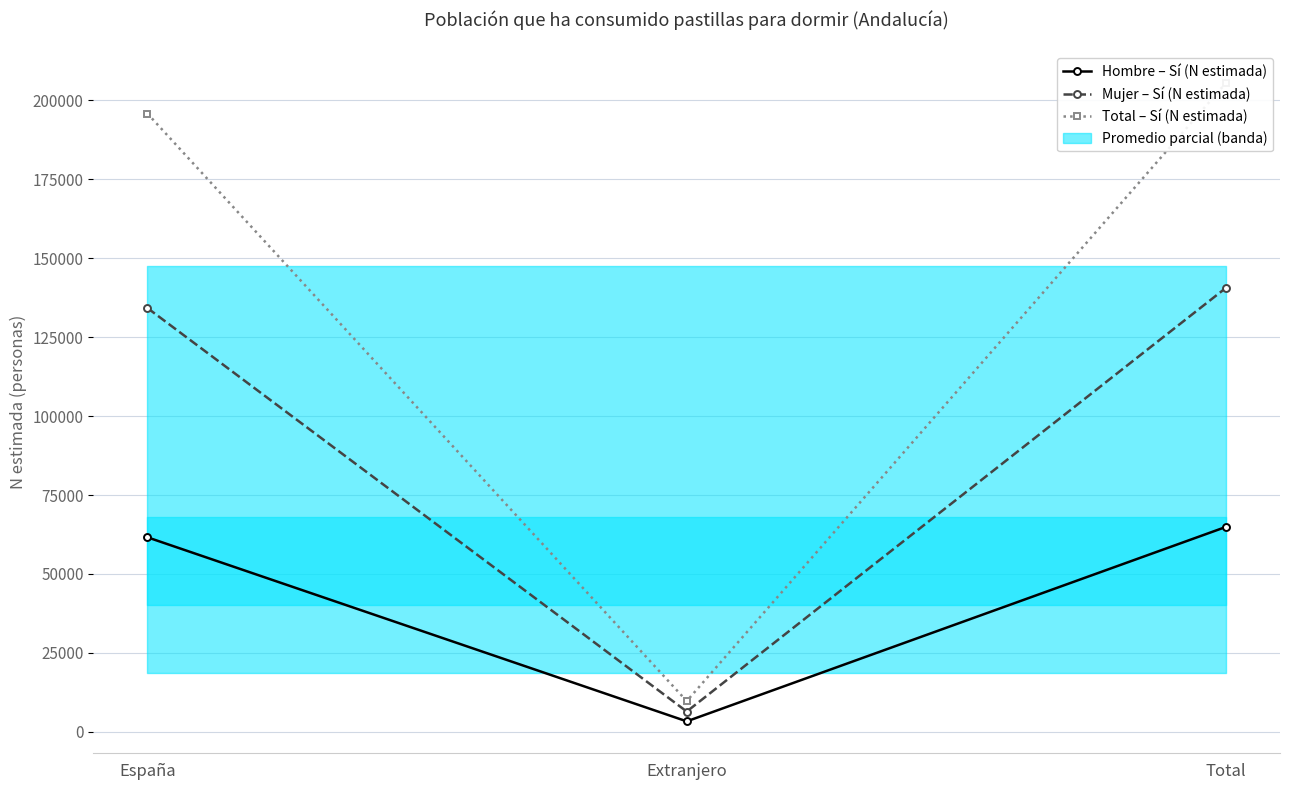

The Total – Sí (N estimada) series shows 195866 at España. True or false?

True